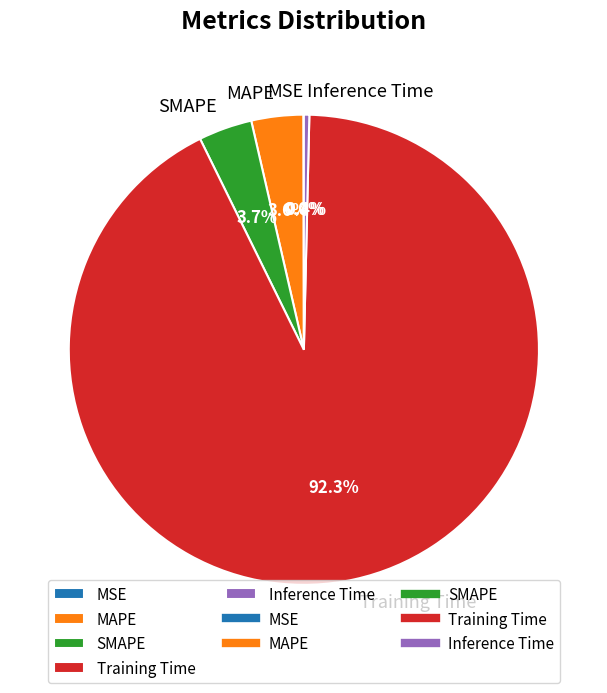

The Training Time slice represents 92% of the pie. True or false?

True